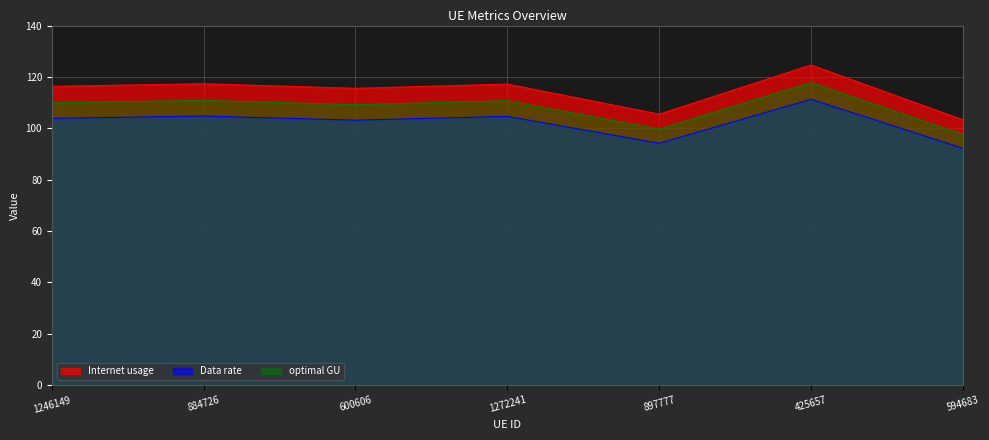

Which series has the largest range (max minus min)?

Internet usage